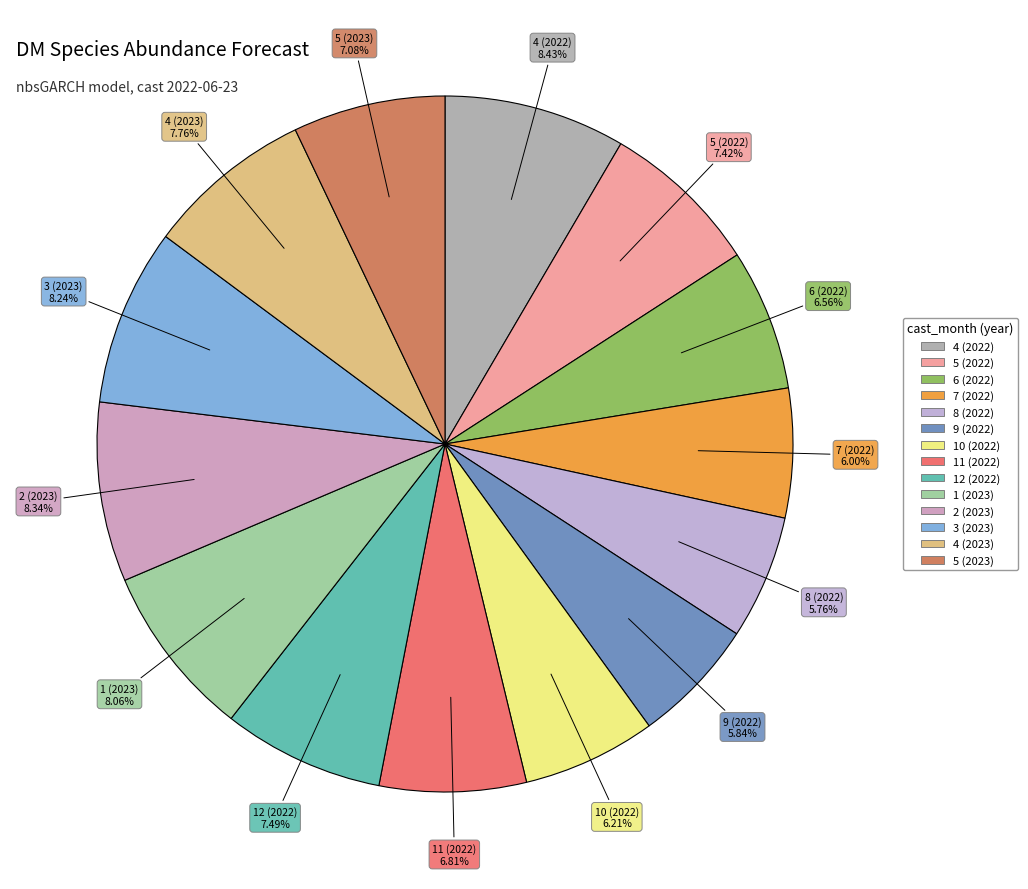

To the nearest percent, what is the average slice percentage?

7%